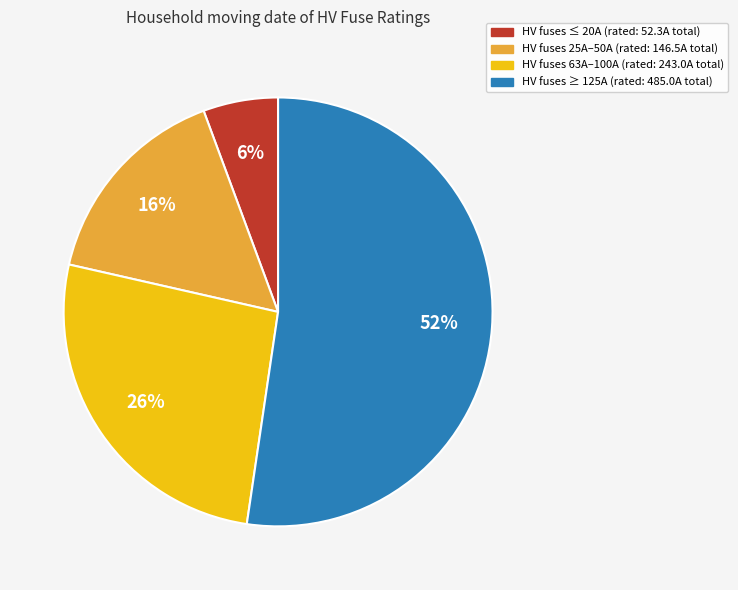

Count the number of slices in the pie.

4